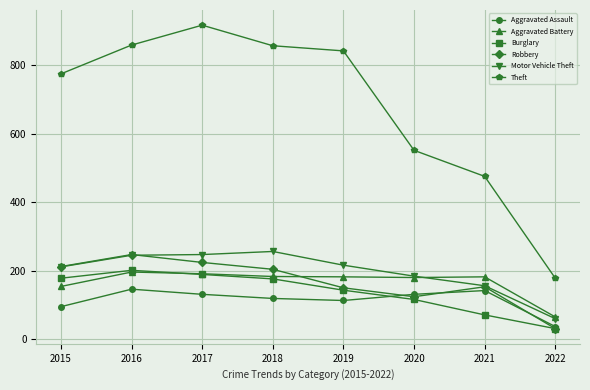

Which series has the widest spread of values?

Theft